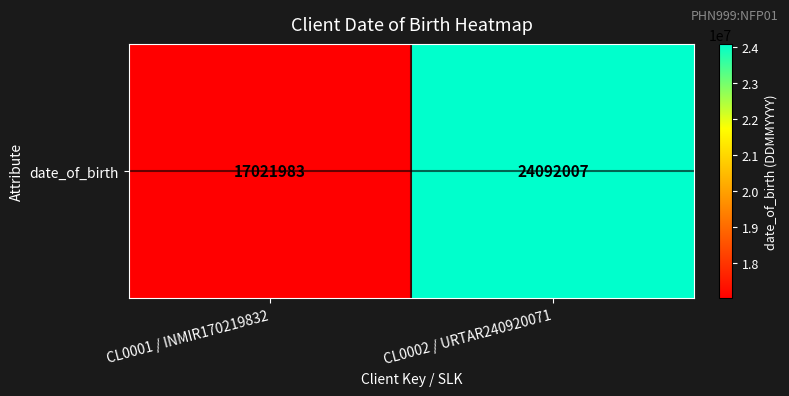

Reading left to right, extract all data points from this chart.

17021983	24092007